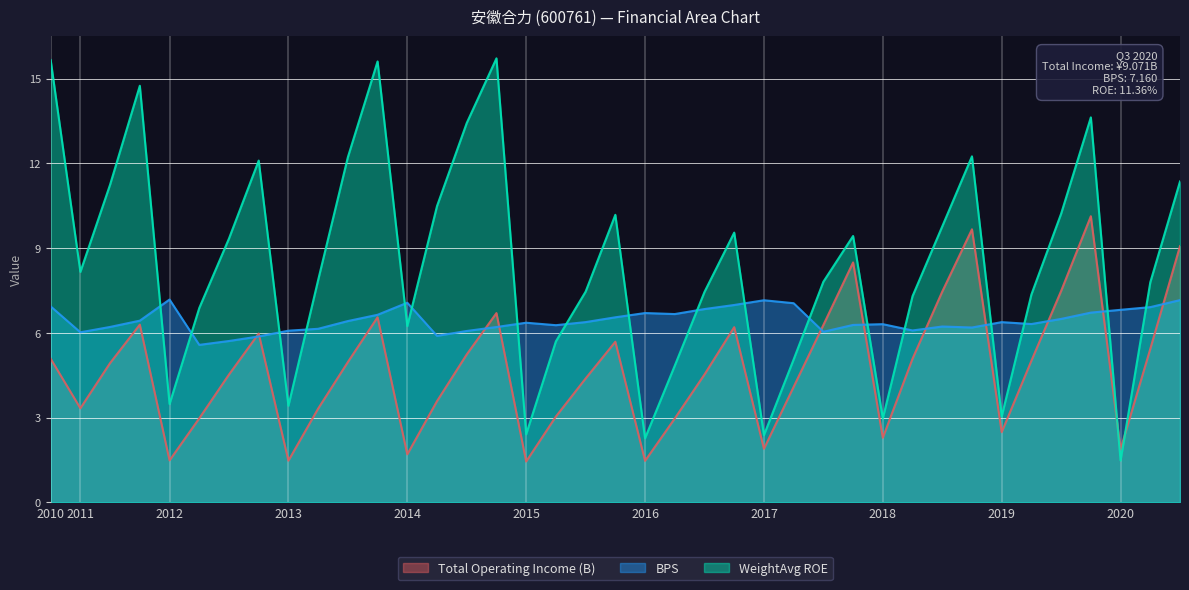

How many lines are shown in the chart?

3